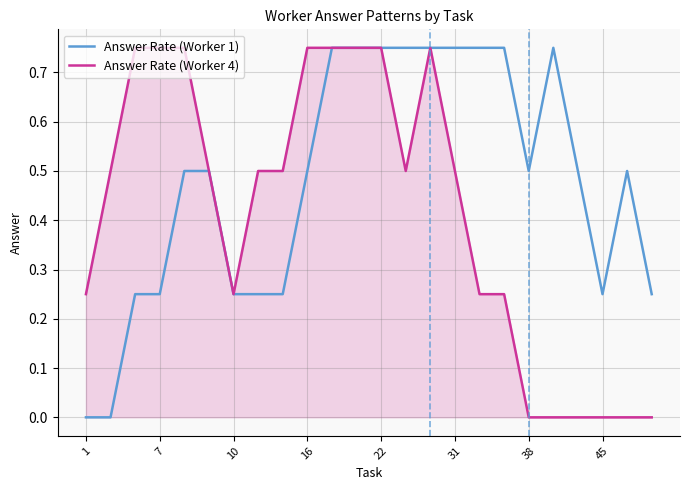

Rank the series by their average value, from lowest to highest.

Answer Rate (Worker 4), Answer Rate (Worker 1)